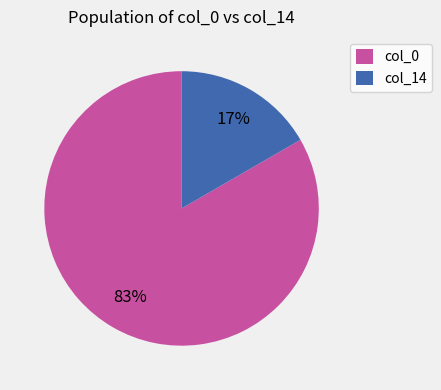

Between col_0 and col_14, which is larger?

col_0